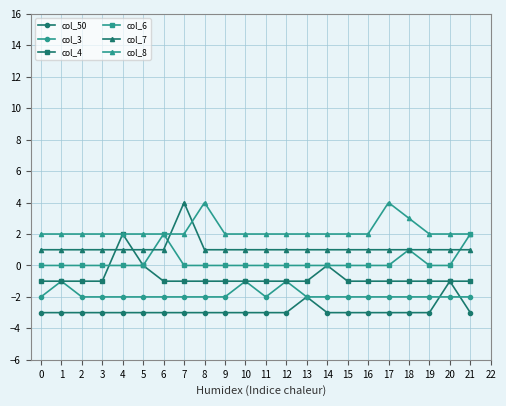

What is the smallest value displayed?

-3